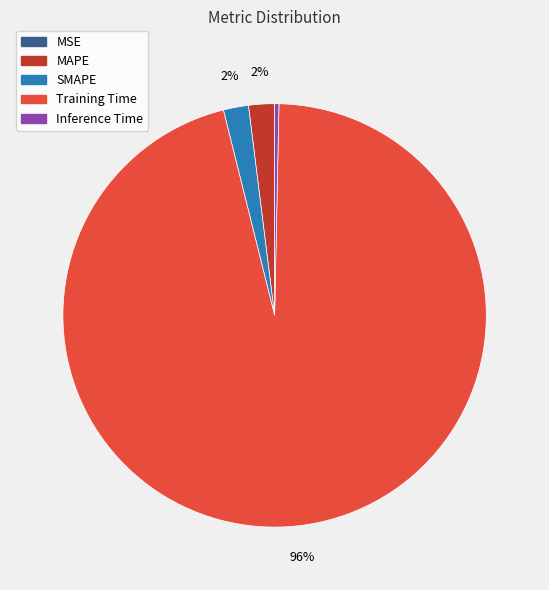

To the nearest percent, what is the difference between the largest and smallest slice percentages?

96%